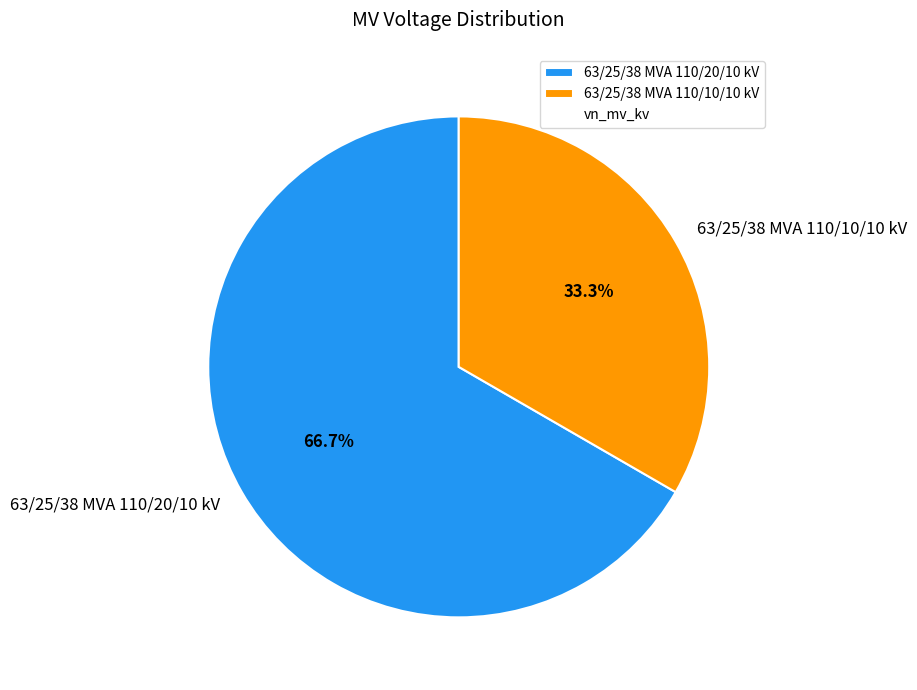

Between 63/25/38 MVA 110/10/10 kV and 63/25/38 MVA 110/20/10 kV, which is larger?

63/25/38 MVA 110/20/10 kV